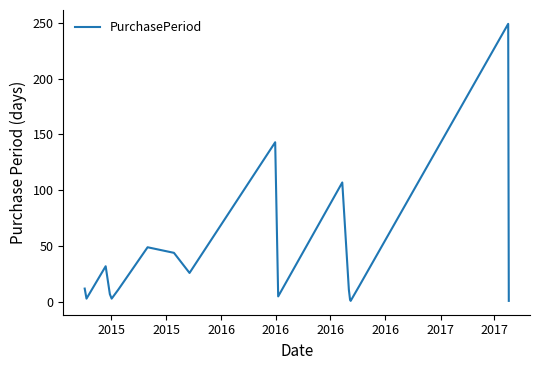

What is the maximum value shown in the chart?

249